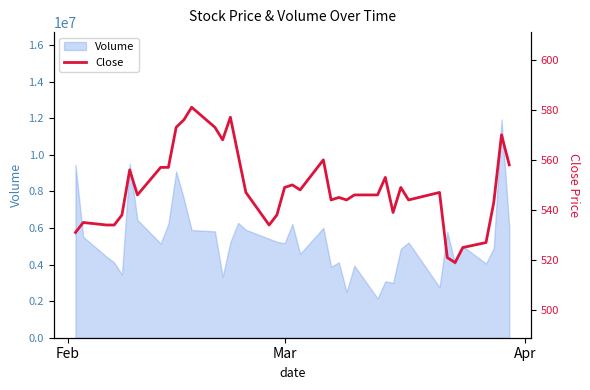

What is the lowest value of the Volume series?

2149000